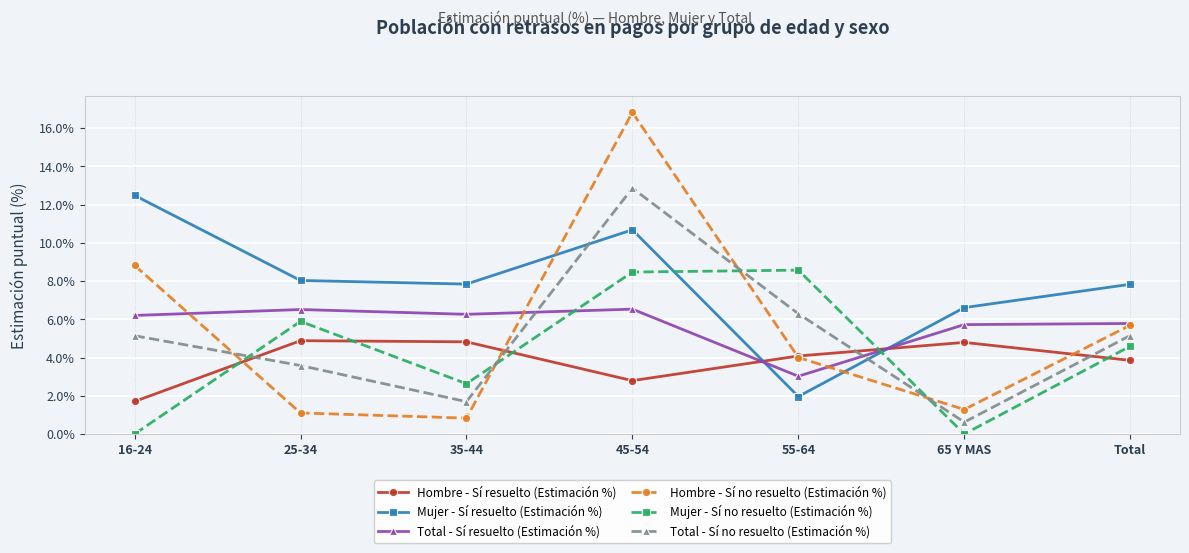

True or false: Hombre - Sí no resuelto (Estimación %) has a value of 4.0 at 55-64.

True